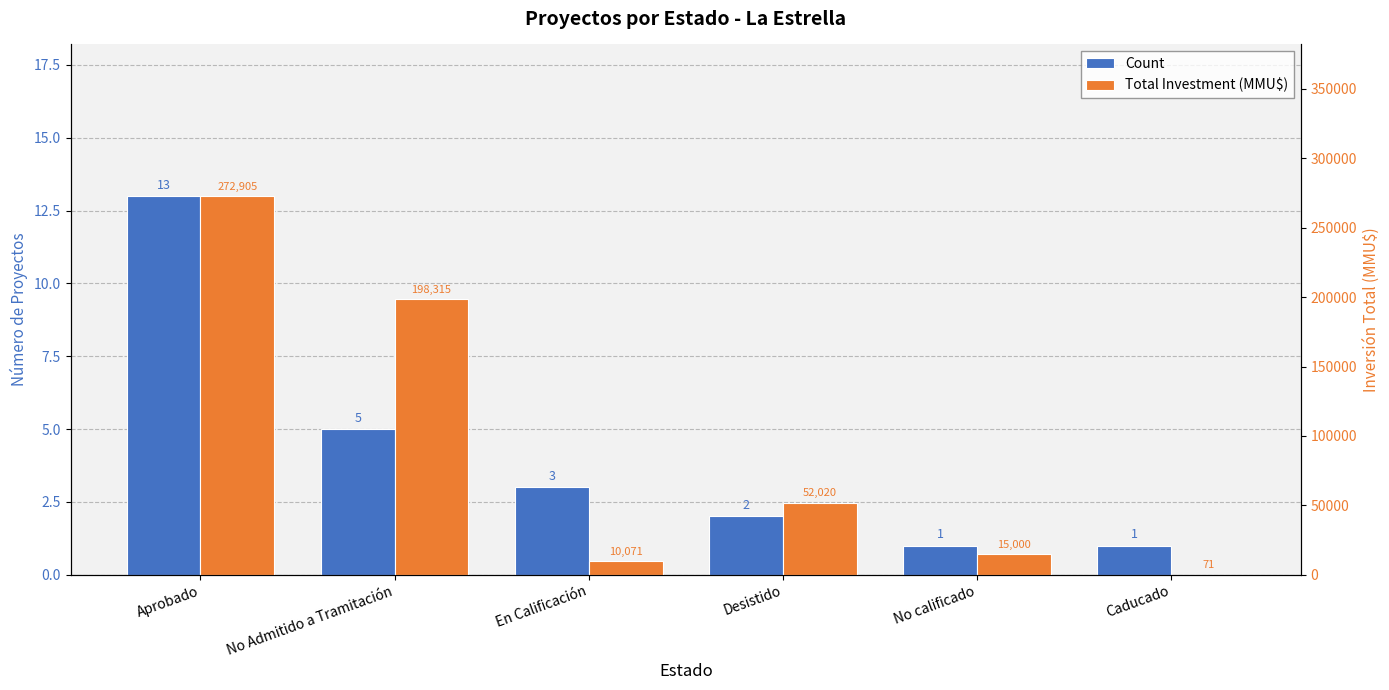

At which category does the chart reach its minimum across all series?

No calificado